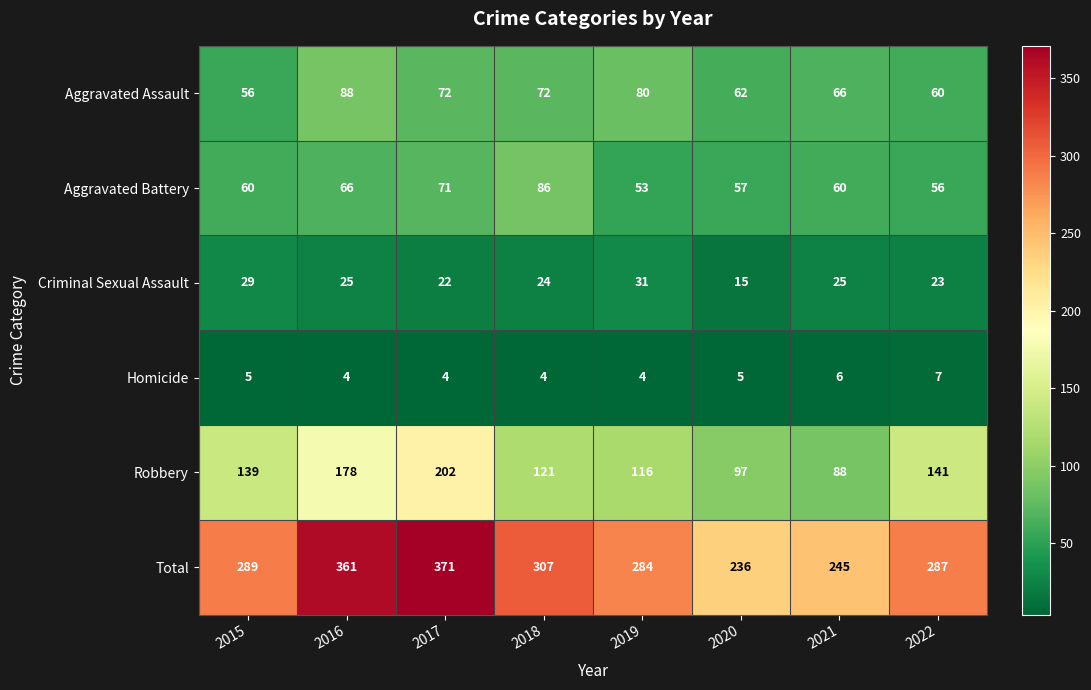

At 2021, list the series in order from smallest to largest.

Homicide, Criminal Sexual Assault, Aggravated Battery, Aggravated Assault, Robbery, Total